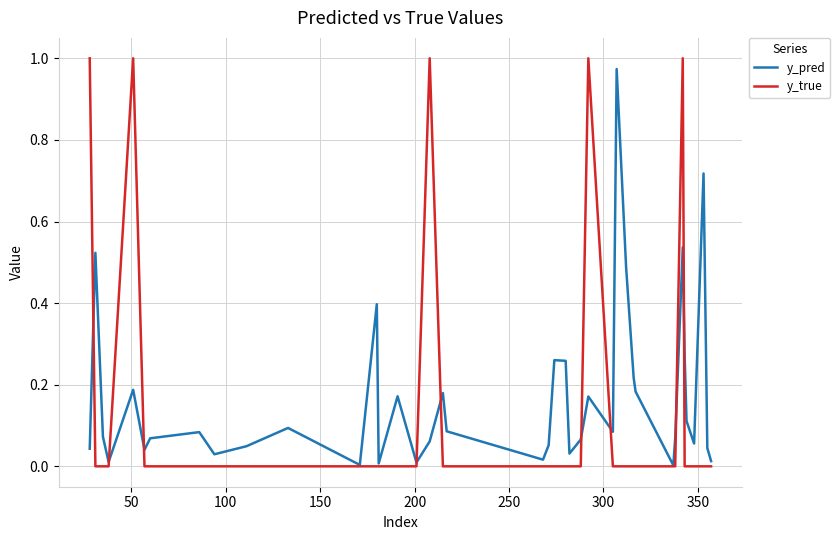

Does the chart display data point markers on the line(s)?

No